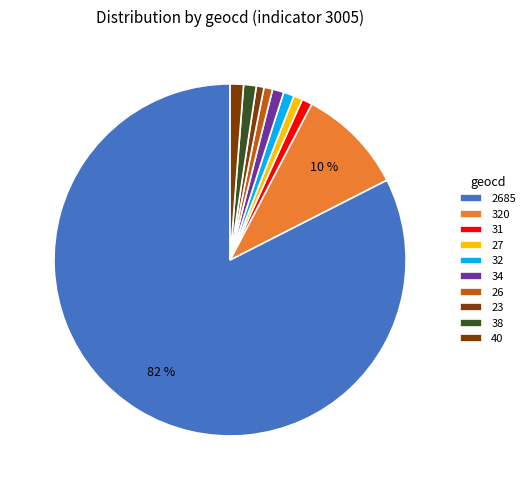

What percentage do 40 and 27 together represent?

2.0%